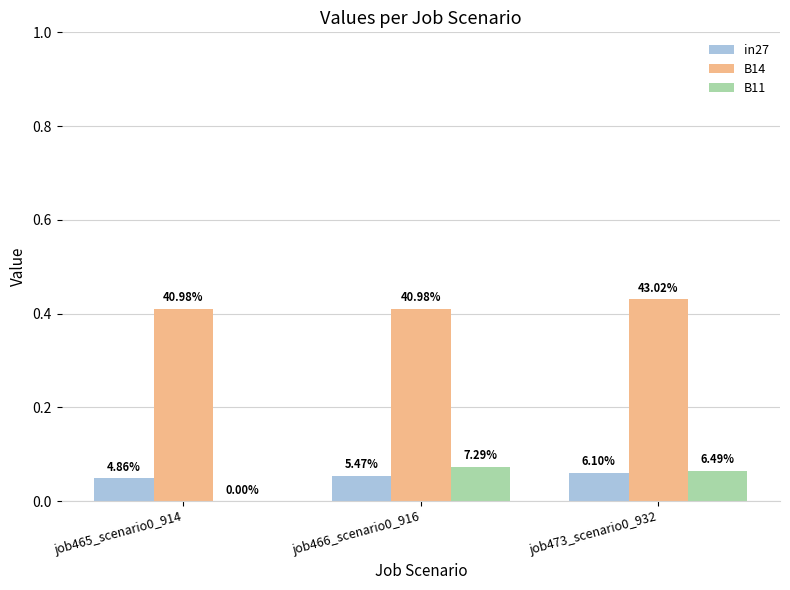

Which category has the highest value across all series?

job473_scenario0_932